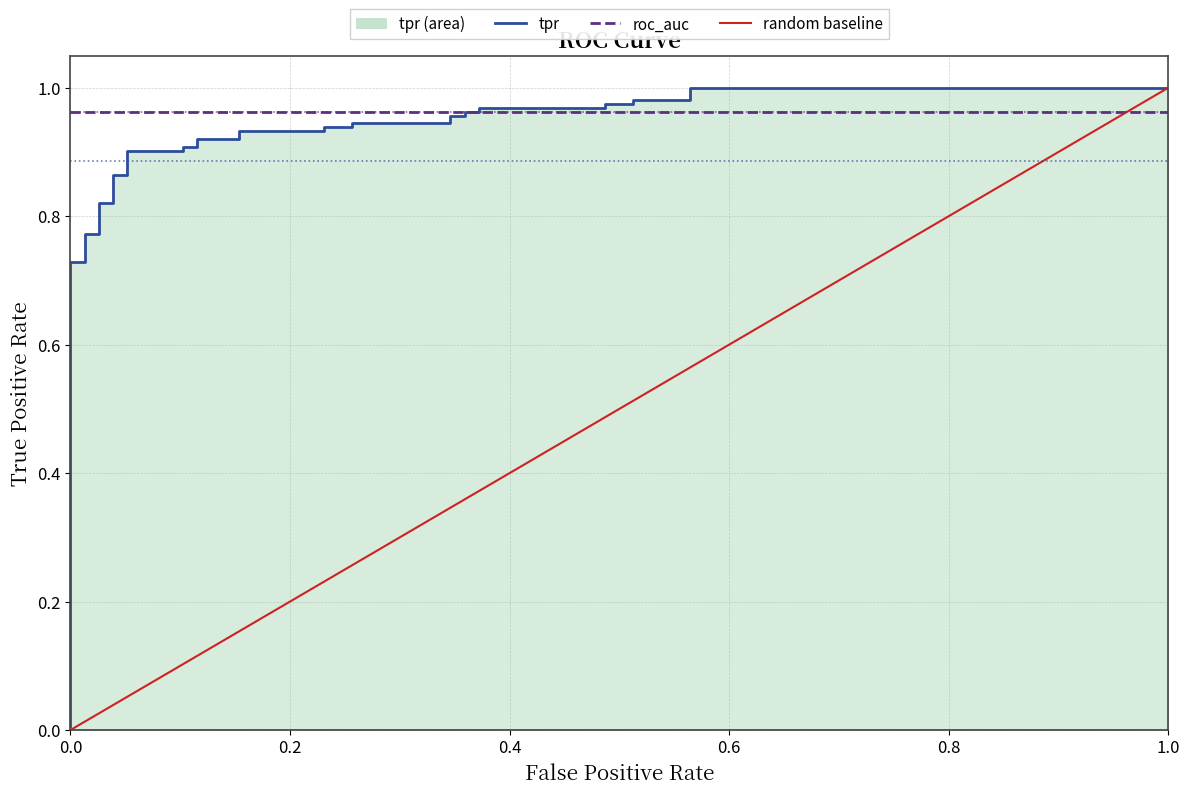

Is it true that the value at 17 is 1.4?

False